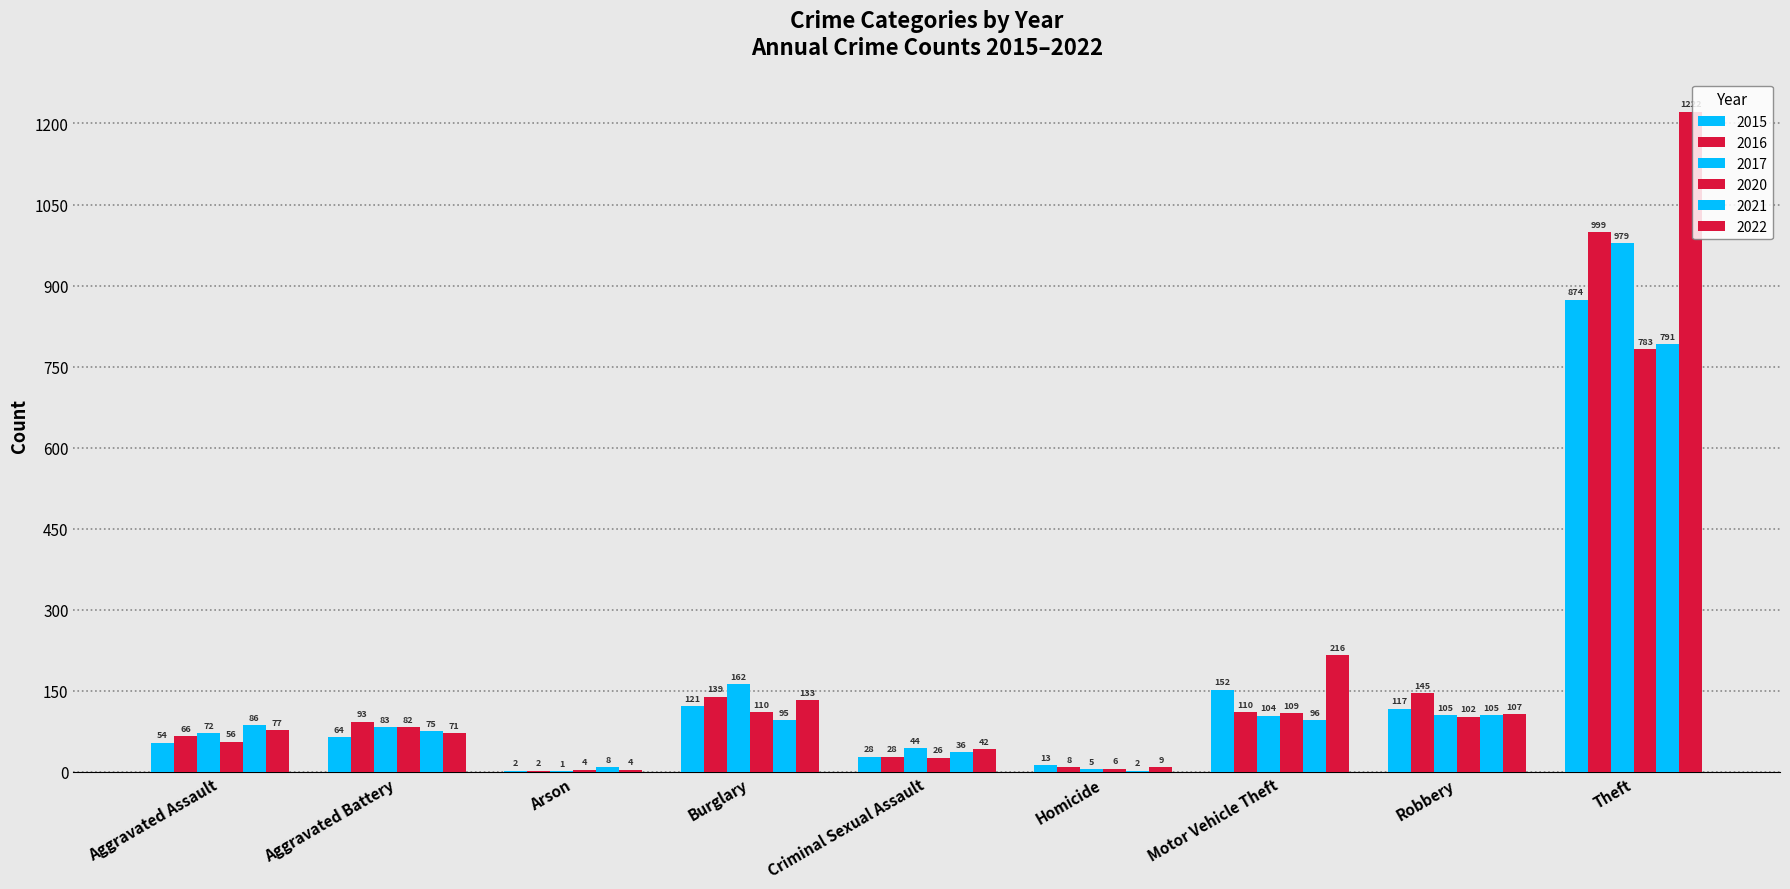

What is the difference between the maximum and second lowest values in the 2022 series?

1213